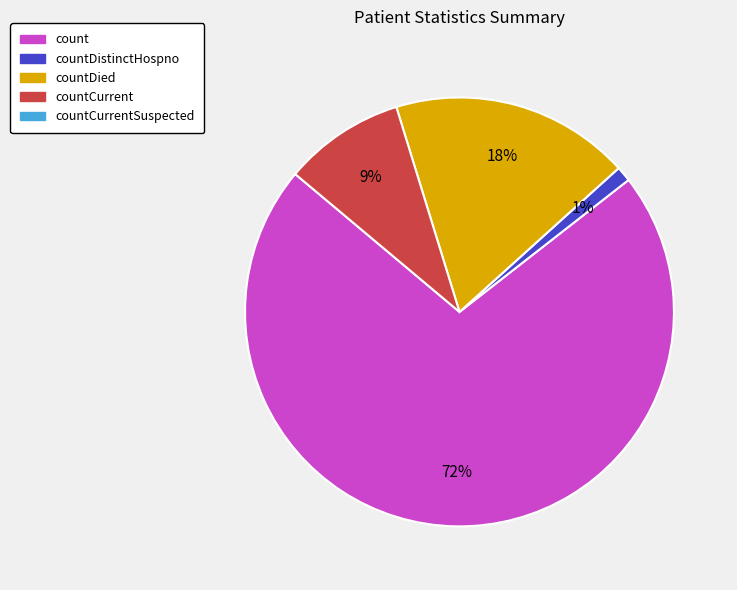

To the nearest percent, what is the average slice percentage?

25%